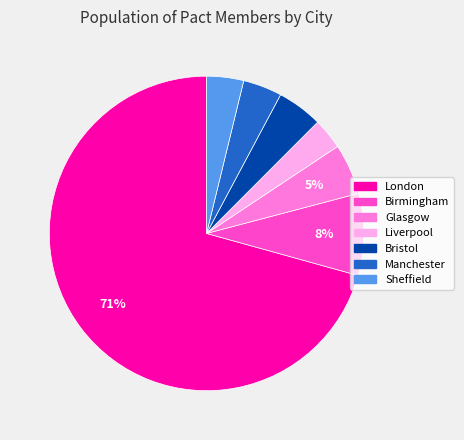

Approximately how many times larger is the value at Liverpool compared to Manchester?

0.8